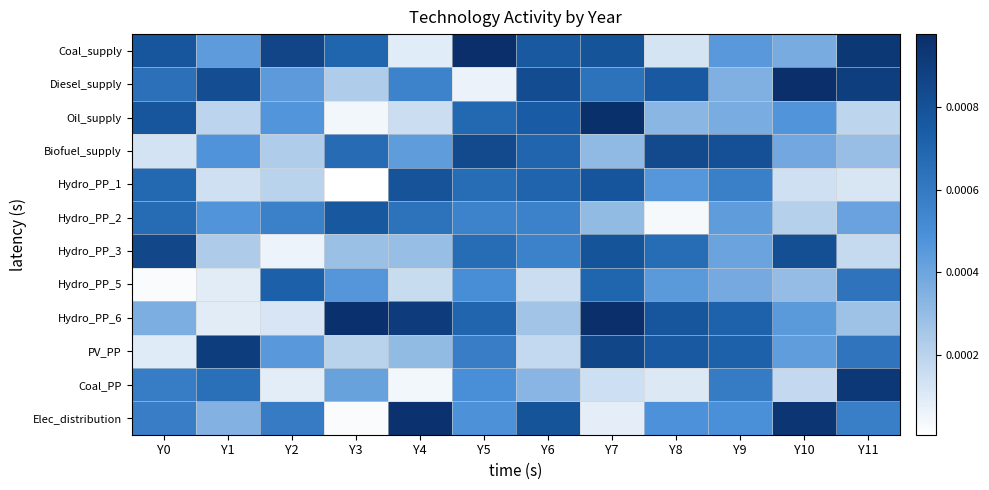

At how many categories does at least one series exceed 0?

12